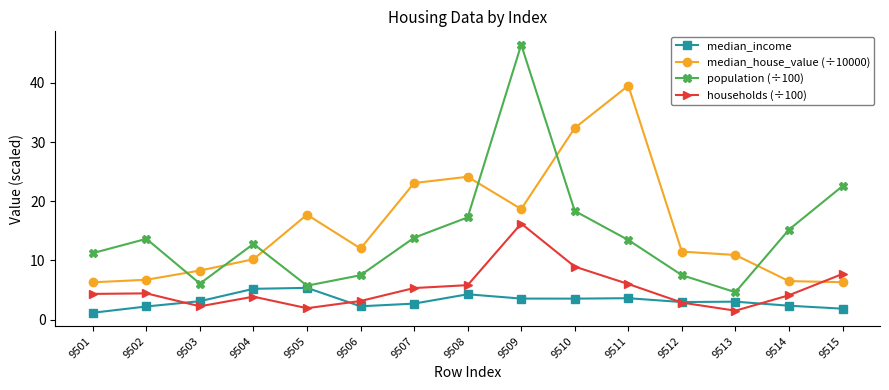

At which label is median_house_value (÷10000) closest to 22?

9507